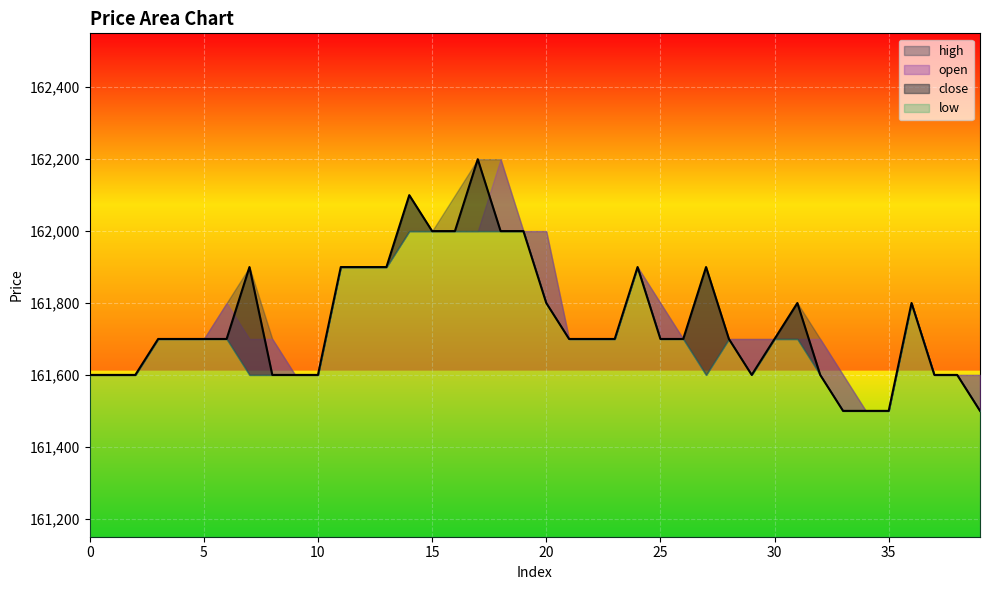

True or false: open and close intersect in this chart.

True